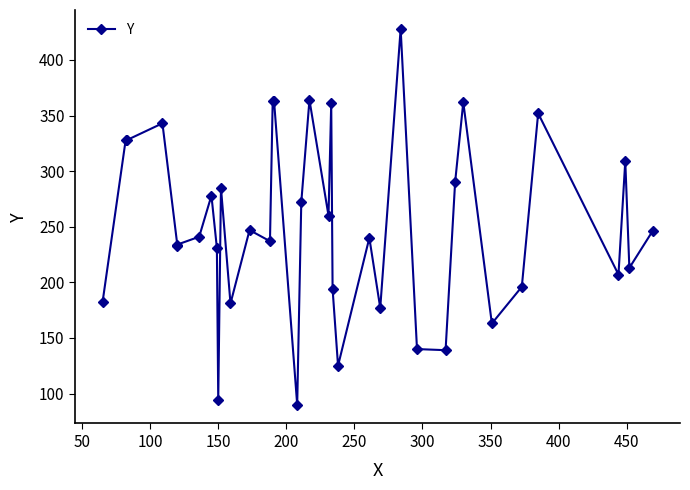

How many distinct data groups are displayed?

1